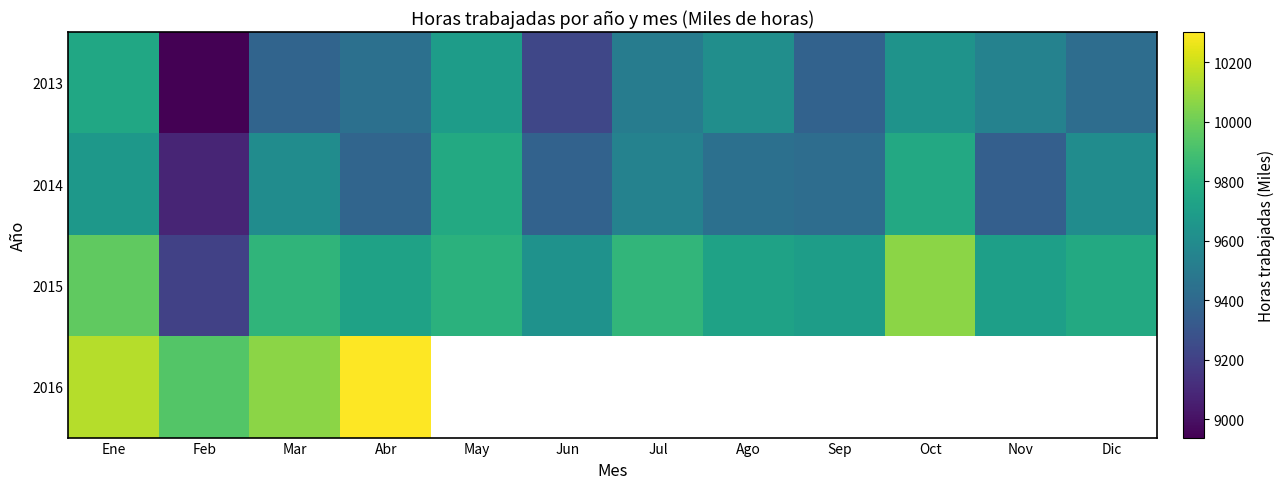

The value of 2015 at Ene is 3327.9. True or false?

False